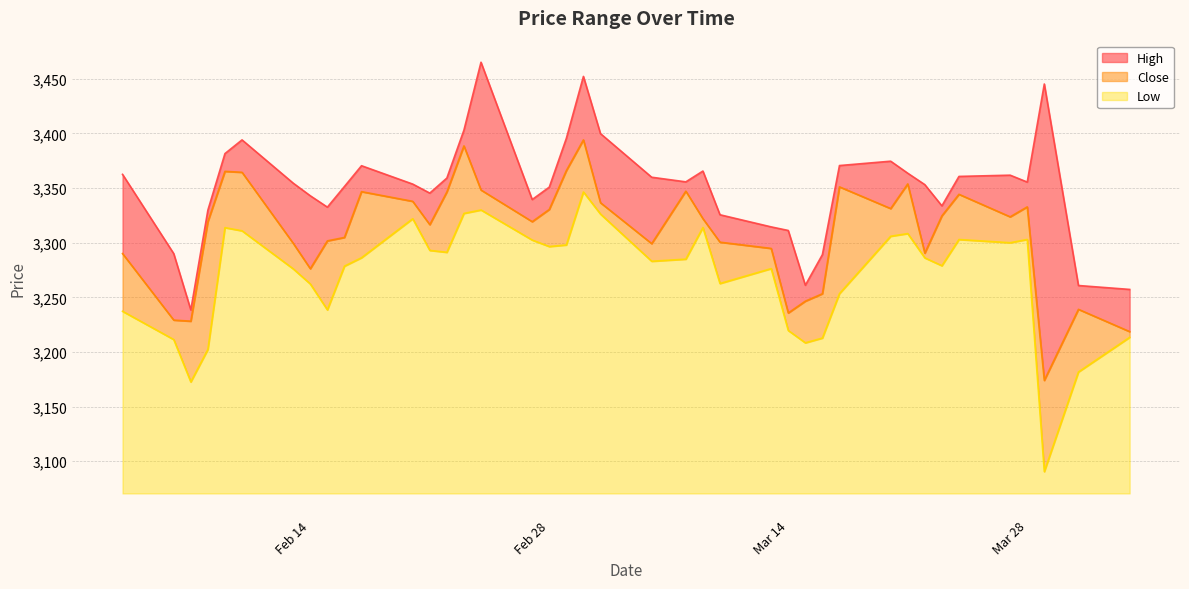

How many distinct data groups are displayed?

3